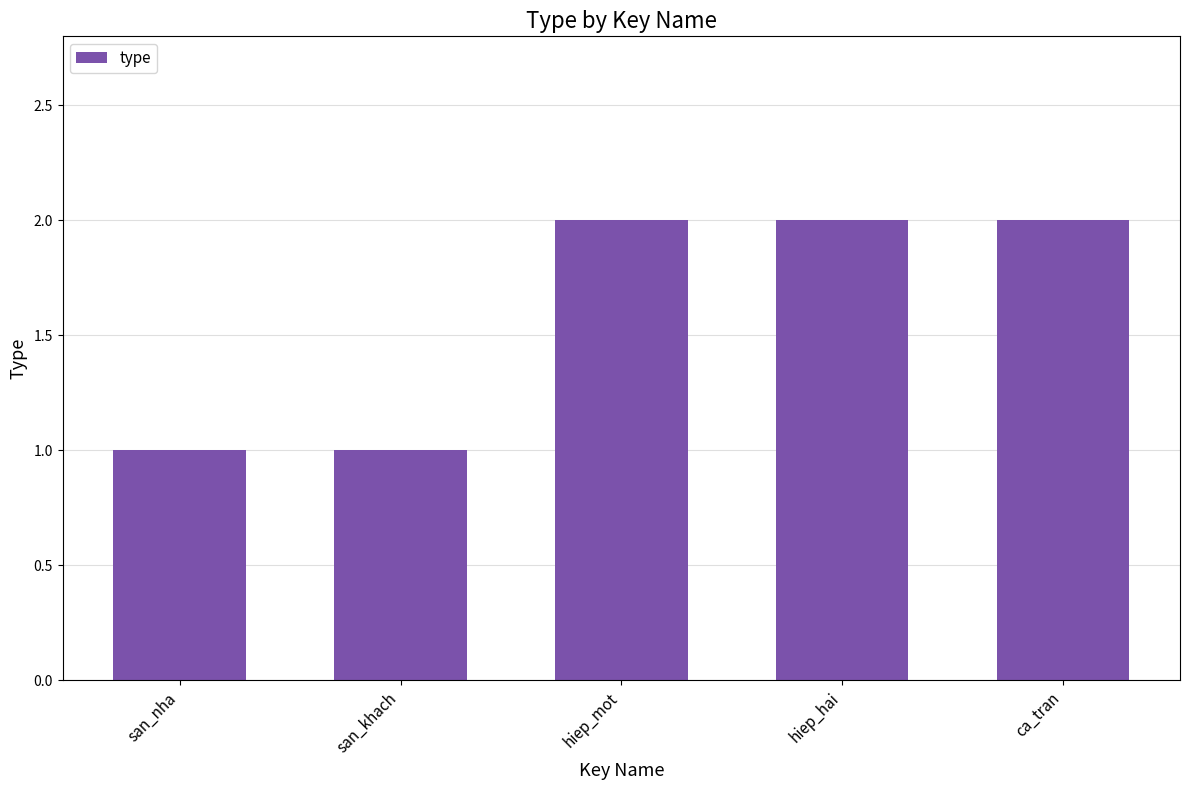

Is it true that the value at hiep_mot is 1?

False